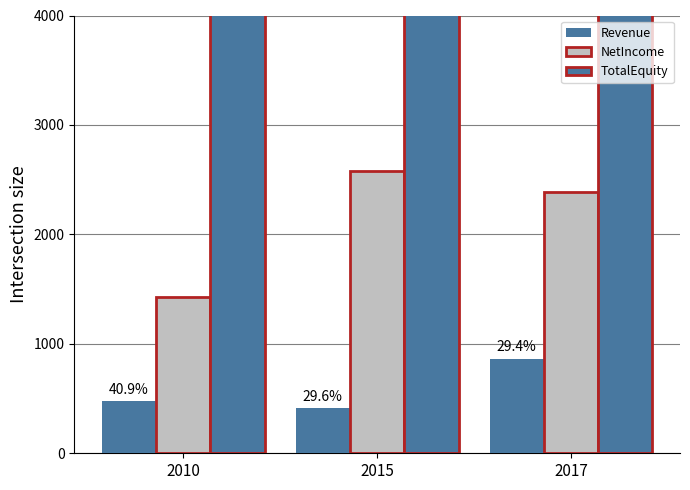

At which label does NetIncome reach its peak?

2015